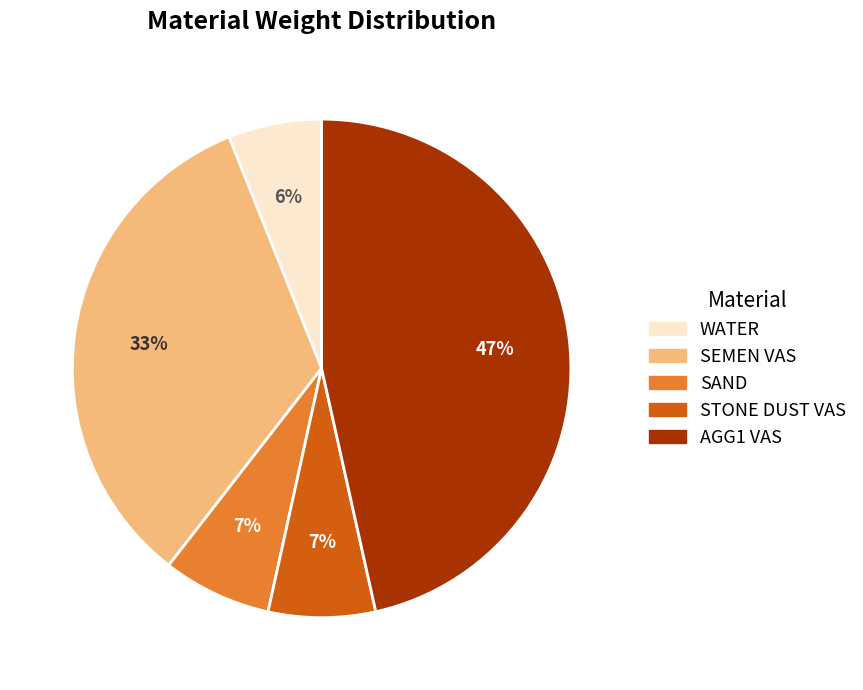

Is there any slice that represents more than half of the pie?

No